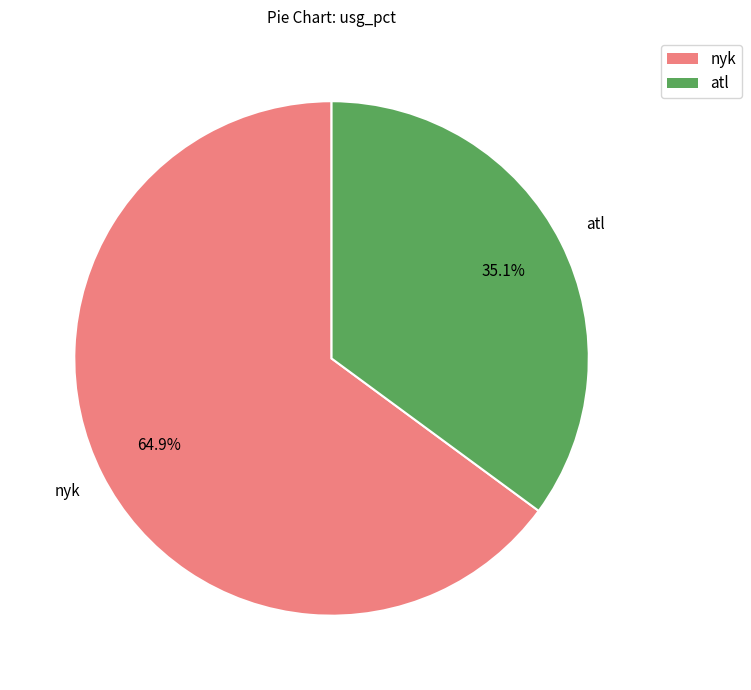

Rank the categories by value from highest to lowest.

nyk, atl